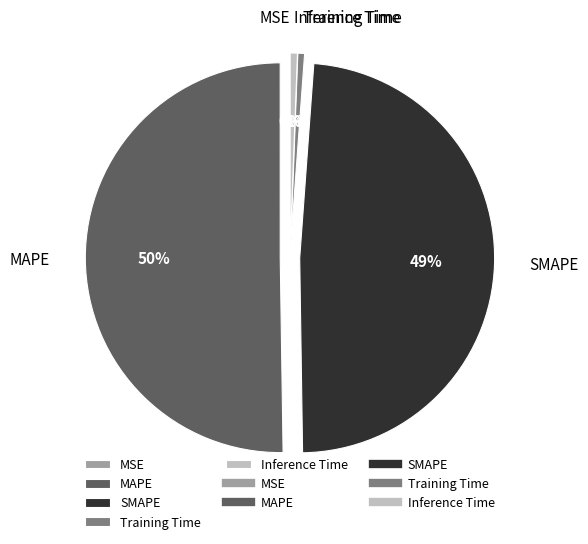

To the nearest percent, what portion does Training Time represent?

1%